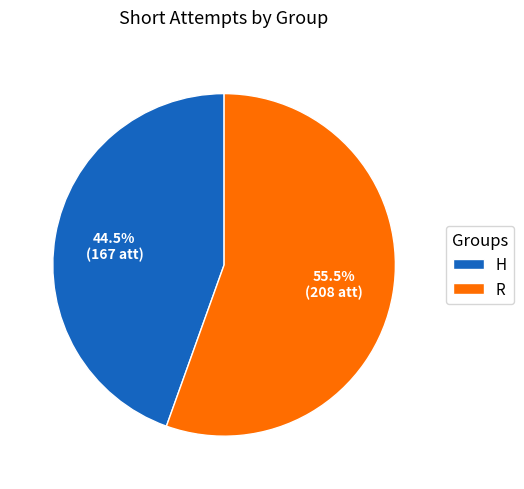

How many slices are in this pie chart?

2